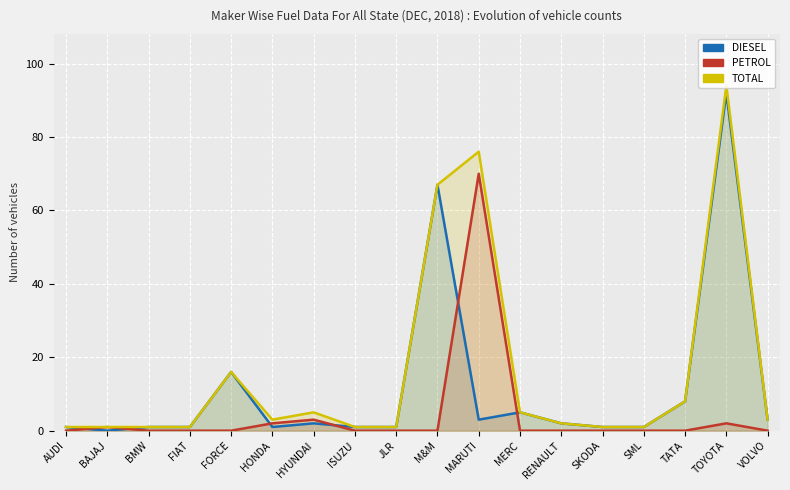

True or false: TOTAL and DIESEL intersect in this chart.

False